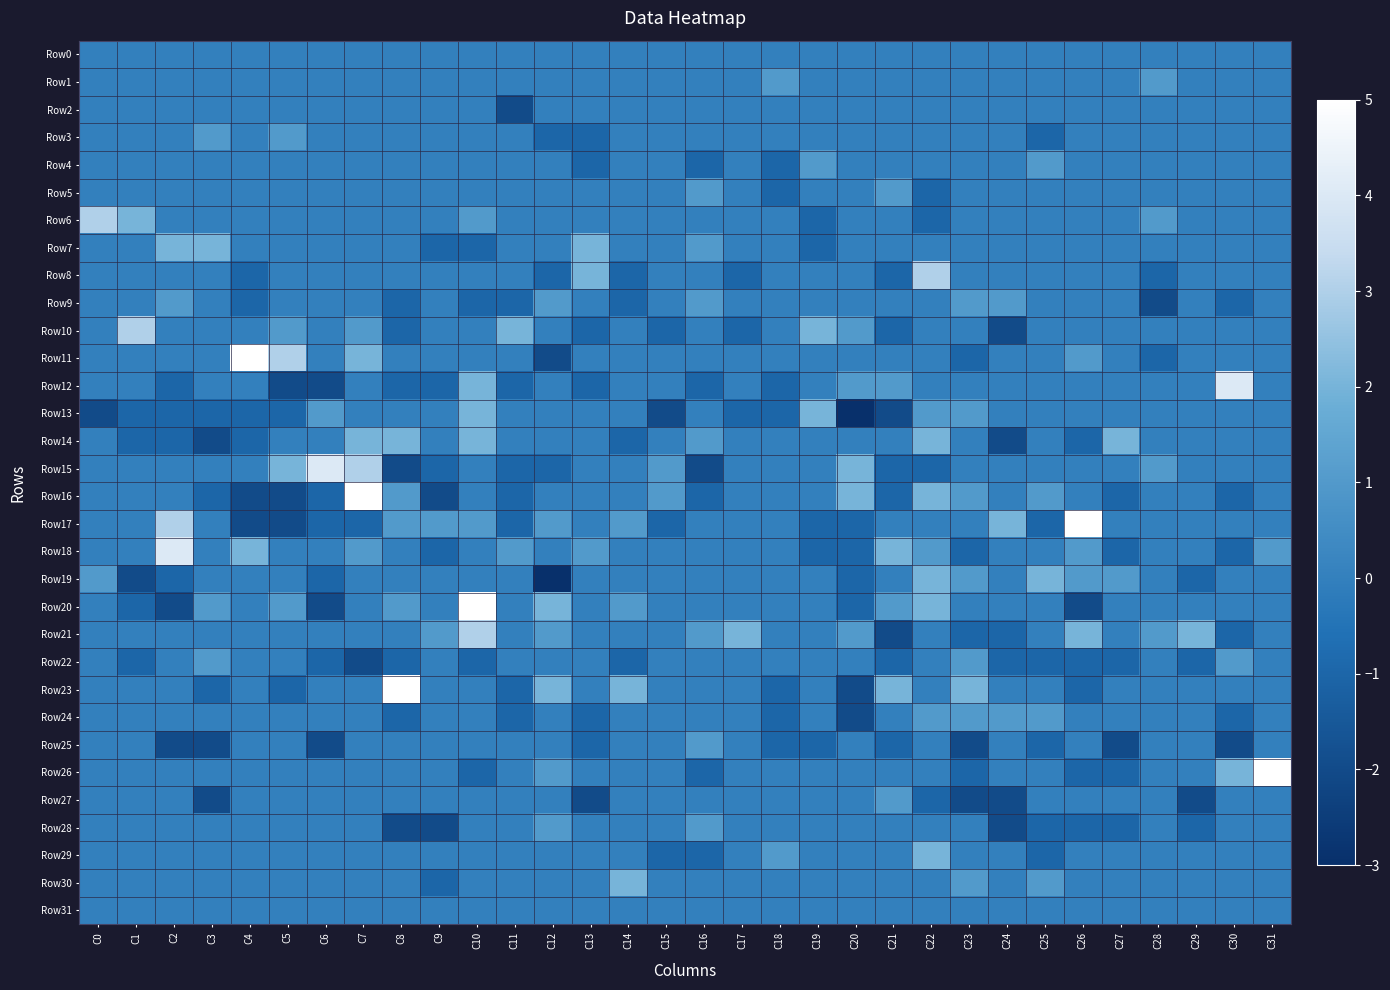

Reading right to left, transcribe all the data shown in this chart.

Row0: C31=0	C30=0	C29=0	C28=0	C27=0	C26=0	C25=0	C24=0	C23=0	C22=0	C21=0	C20=0	C19=0	C18=0	C17=0	C16=0	C15=0	C14=0	C13=0	C12=0	C11=0	C10=0	C9=0	C8=0	C7=0	C6=0	C5=0	C4=0	C3=0	C2=0	C1=0	C0=0
Row1: C31=0	C30=0	C29=0	C28=1	C27=0	C26=0	C25=0	C24=0	C23=0	C22=0	C21=0	C20=0	C19=0	C18=1	C17=0	C16=0	C15=0	C14=0	C13=0	C12=0	C11=0	C10=0	C9=0	C8=0	C7=0	C6=0	C5=0	C4=0	C3=0	C2=0	C1=0	C0=0
Row2: C31=0	C30=0	C29=0	C28=0	C27=0	C26=0	C25=0	C24=0	C23=0	C22=0	C21=0	C20=0	C19=0	C18=0	C17=0	C16=0	C15=0	C14=0	C13=0	C12=0	C11=-2	C10=0	C9=0	C8=0	C7=0	C6=0	C5=0	C4=0	C3=0	C2=0	C1=0	C0=0
Row3: C31=0	C30=0	C29=0	C28=0	C27=0	C26=0	C25=-1	C24=0	C23=0	C22=0	C21=0	C20=0	C19=0	C18=0	C17=0	C16=0	C15=0	C14=0	C13=-1	C12=-1	C11=0	C10=0	C9=0	C8=0	C7=0	C6=0	C5=1	C4=0	C3=1	C2=0	C1=0	C0=0
Row4: C31=0	C30=0	C29=0	C28=0	C27=0	C26=0	C25=1	C24=0	C23=0	C22=0	C21=0	C20=0	C19=1	C18=-1	C17=0	C16=-1	C15=0	C14=0	C13=-1	C12=0	C11=0	C10=0	C9=0	C8=0	C7=0	C6=0	C5=0	C4=0	C3=0	C2=0	C1=0	C0=0
Row5: C31=0	C30=0	C29=0	C28=0	C27=0	C26=0	C25=0	C24=0	C23=0	C22=-1	C21=1	C20=0	C19=0	C18=-1	C17=0	C16=1	C15=0	C14=0	C13=0	C12=0	C11=0	C10=0	C9=0	C8=0	C7=0	C6=0	C5=0	C4=0	C3=0	C2=0	C1=0	C0=0
Row6: C31=0	C30=0	C29=0	C28=1	C27=0	C26=0	C25=0	C24=0	C23=0	C22=-1	C21=0	C20=0	C19=-1	C18=0	C17=0	C16=0	C15=0	C14=0	C13=0	C12=0	C11=0	C10=1	C9=0	C8=0	C7=0	C6=0	C5=0	C4=0	C3=0	C2=0	C1=2	C0=3
Row7: C31=0	C30=0	C29=0	C28=0	C27=0	C26=0	C25=0	C24=0	C23=0	C22=0	C21=0	C20=0	C19=-1	C18=0	C17=0	C16=1	C15=0	C14=0	C13=2	C12=0	C11=0	C10=-1	C9=-1	C8=0	C7=0	C6=0	C5=0	C4=0	C3=2	C2=2	C1=0	C0=0
Row8: C31=0	C30=0	C29=0	C28=-1	C27=0	C26=0	C25=0	C24=0	C23=0	C22=3	C21=-1	C20=0	C19=0	C18=0	C17=-1	C16=0	C15=0	C14=-1	C13=2	C12=-1	C11=0	C10=0	C9=0	C8=0	C7=0	C6=0	C5=0	C4=-1	C3=0	C2=0	C1=0	C0=0
Row9: C31=0	C30=-1	C29=0	C28=-2	C27=0	C26=0	C25=0	C24=1	C23=1	C22=0	C21=0	C20=0	C19=0	C18=0	C17=0	C16=1	C15=0	C14=-1	C13=0	C12=1	C11=-1	C10=-1	C9=0	C8=-1	C7=0	C6=0	C5=0	C4=-1	C3=0	C2=1	C1=0	C0=0
Row10: C31=0	C30=0	C29=0	C28=0	C27=0	C26=0	C25=0	C24=-2	C23=0	C22=0	C21=-1	C20=1	C19=2	C18=0	C17=-1	C16=0	C15=-1	C14=0	C13=-1	C12=0	C11=2	C10=0	C9=0	C8=-1	C7=1	C6=0	C5=1	C4=0	C3=0	C2=0	C1=3	C0=0
Row11: C31=0	C30=0	C29=0	C28=-1	C27=0	C26=1	C25=0	C24=0	C23=-1	C22=0	C21=0	C20=0	C19=0	C18=0	C17=0	C16=0	C15=0	C14=0	C13=0	C12=-2	C11=0	C10=0	C9=0	C8=0	C7=2	C6=0	C5=3	C4=5	C3=0	C2=0	C1=0	C0=0
Row12: C31=0	C30=4	C29=0	C28=0	C27=0	C26=0	C25=0	C24=0	C23=0	C22=0	C21=1	C20=1	C19=0	C18=-1	C17=0	C16=-1	C15=0	C14=0	C13=-1	C12=0	C11=-1	C10=2	C9=-1	C8=-1	C7=0	C6=-2	C5=-2	C4=0	C3=0	C2=-1	C1=0	C0=0
Row13: C31=0	C30=0	C29=0	C28=0	C27=0	C26=0	C25=0	C24=0	C23=1	C22=1	C21=-2	C20=-3	C19=2	C18=-1	C17=-1	C16=0	C15=-2	C14=0	C13=0	C12=0	C11=0	C10=2	C9=0	C8=0	C7=0	C6=1	C5=-1	C4=-1	C3=-1	C2=-1	C1=-1	C0=-2
Row14: C31=0	C30=0	C29=0	C28=0	C27=2	C26=-1	C25=0	C24=-2	C23=0	C22=2	C21=0	C20=0	C19=0	C18=0	C17=0	C16=1	C15=0	C14=-1	C13=0	C12=0	C11=0	C10=2	C9=0	C8=2	C7=2	C6=0	C5=0	C4=-1	C3=-2	C2=-1	C1=-1	C0=0
Row15: C31=0	C30=0	C29=0	C28=1	C27=0	C26=0	C25=0	C24=0	C23=0	C22=-1	C21=-1	C20=2	C19=0	C18=0	C17=0	C16=-2	C15=1	C14=0	C13=0	C12=-1	C11=-1	C10=0	C9=-1	C8=-2	C7=3	C6=4	C5=2	C4=0	C3=0	C2=0	C1=0	C0=0
Row16: C31=0	C30=-1	C29=0	C28=0	C27=-1	C26=0	C25=1	C24=0	C23=1	C22=2	C21=-1	C20=2	C19=0	C18=0	C17=0	C16=-1	C15=1	C14=0	C13=0	C12=0	C11=-1	C10=0	C9=-2	C8=1	C7=5	C6=-1	C5=-2	C4=-2	C3=-1	C2=0	C1=0	C0=0
Row17: C31=0	C30=0	C29=0	C28=0	C27=0	C26=5	C25=-1	C24=2	C23=0	C22=0	C21=0	C20=-1	C19=-1	C18=0	C17=0	C16=0	C15=-1	C14=1	C13=0	C12=1	C11=-1	C10=1	C9=1	C8=1	C7=-1	C6=-1	C5=-2	C4=-2	C3=0	C2=3	C1=0	C0=0
Row18: C31=1	C30=-1	C29=0	C28=0	C27=-1	C26=1	C25=0	C24=0	C23=-1	C22=1	C21=2	C20=-1	C19=-1	C18=0	C17=0	C16=0	C15=0	C14=0	C13=1	C12=0	C11=1	C10=0	C9=-1	C8=0	C7=1	C6=0	C5=0	C4=2	C3=0	C2=4	C1=0	C0=0
Row19: C31=0	C30=0	C29=-1	C28=0	C27=1	C26=1	C25=2	C24=0	C23=1	C22=2	C21=0	C20=-1	C19=0	C18=0	C17=0	C16=0	C15=0	C14=0	C13=0	C12=-3	C11=0	C10=0	C9=0	C8=0	C7=0	C6=-1	C5=0	C4=0	C3=0	C2=-1	C1=-2	C0=1
Row20: C31=0	C30=0	C29=0	C28=0	C27=0	C26=-2	C25=0	C24=0	C23=0	C22=2	C21=1	C20=-1	C19=0	C18=0	C17=0	C16=0	C15=0	C14=1	C13=0	C12=2	C11=0	C10=5	C9=0	C8=1	C7=0	C6=-2	C5=1	C4=0	C3=1	C2=-2	C1=-1	C0=0
Row21: C31=0	C30=-1	C29=2	C28=1	C27=0	C26=2	C25=0	C24=-1	C23=-1	C22=0	C21=-2	C20=1	C19=0	C18=0	C17=2	C16=1	C15=0	C14=0	C13=0	C12=1	C11=0	C10=3	C9=1	C8=0	C7=0	C6=0	C5=0	C4=0	C3=0	C2=0	C1=0	C0=0
Row22: C31=0	C30=1	C29=-1	C28=0	C27=-1	C26=-1	C25=-1	C24=-1	C23=1	C22=0	C21=-1	C20=0	C19=0	C18=0	C17=0	C16=0	C15=0	C14=-1	C13=0	C12=0	C11=0	C10=-1	C9=0	C8=-1	C7=-2	C6=-1	C5=0	C4=0	C3=1	C2=0	C1=-1	C0=0
Row23: C31=0	C30=0	C29=0	C28=0	C27=0	C26=-1	C25=0	C24=0	C23=2	C22=0	C21=2	C20=-2	C19=0	C18=-1	C17=0	C16=0	C15=0	C14=2	C13=0	C12=2	C11=-1	C10=0	C9=0	C8=5	C7=0	C6=0	C5=-1	C4=0	C3=-1	C2=0	C1=0	C0=0
Row24: C31=0	C30=-1	C29=0	C28=0	C27=0	C26=0	C25=1	C24=1	C23=1	C22=1	C21=0	C20=-2	C19=0	C18=-1	C17=0	C16=0	C15=0	C14=0	C13=-1	C12=0	C11=-1	C10=0	C9=0	C8=-1	C7=0	C6=0	C5=0	C4=0	C3=0	C2=0	C1=0	C0=0
Row25: C31=0	C30=-2	C29=0	C28=0	C27=-2	C26=0	C25=-1	C24=0	C23=-2	C22=0	C21=-1	C20=0	C19=-1	C18=-1	C17=0	C16=1	C15=0	C14=0	C13=-1	C12=0	C11=0	C10=0	C9=0	C8=0	C7=0	C6=-2	C5=0	C4=0	C3=-2	C2=-2	C1=0	C0=0
Row26: C31=5	C30=2	C29=0	C28=0	C27=-1	C26=-1	C25=0	C24=0	C23=-1	C22=0	C21=0	C20=0	C19=0	C18=0	C17=0	C16=-1	C15=0	C14=0	C13=0	C12=1	C11=0	C10=-1	C9=0	C8=0	C7=0	C6=0	C5=0	C4=0	C3=0	C2=0	C1=0	C0=0
Row27: C31=0	C30=0	C29=-2	C28=0	C27=0	C26=0	C25=0	C24=-2	C23=-2	C22=-1	C21=1	C20=0	C19=0	C18=0	C17=0	C16=0	C15=0	C14=0	C13=-2	C12=0	C11=0	C10=0	C9=0	C8=0	C7=0	C6=0	C5=0	C4=0	C3=-2	C2=0	C1=0	C0=0
Row28: C31=0	C30=0	C29=-1	C28=0	C27=-1	C26=-1	C25=-1	C24=-2	C23=0	C22=0	C21=0	C20=0	C19=0	C18=0	C17=0	C16=1	C15=0	C14=0	C13=0	C12=1	C11=0	C10=0	C9=-2	C8=-2	C7=0	C6=0	C5=0	C4=0	C3=0	C2=0	C1=0	C0=0
Row29: C31=0	C30=0	C29=0	C28=0	C27=0	C26=0	C25=-1	C24=0	C23=0	C22=2	C21=0	C20=0	C19=0	C18=1	C17=0	C16=-1	C15=-1	C14=0	C13=0	C12=0	C11=0	C10=0	C9=0	C8=0	C7=0	C6=0	C5=0	C4=0	C3=0	C2=0	C1=0	C0=0
Row30: C31=0	C30=0	C29=0	C28=0	C27=0	C26=0	C25=1	C24=0	C23=1	C22=0	C21=0	C20=0	C19=0	C18=0	C17=0	C16=0	C15=0	C14=2	C13=0	C12=0	C11=0	C10=0	C9=-1	C8=0	C7=0	C6=0	C5=0	C4=0	C3=0	C2=0	C1=0	C0=0
Row31: C31=0	C30=0	C29=0	C28=0	C27=0	C26=0	C25=0	C24=0	C23=0	C22=0	C21=0	C20=0	C19=0	C18=0	C17=0	C16=0	C15=0	C14=0	C13=0	C12=0	C11=0	C10=0	C9=0	C8=0	C7=0	C6=0	C5=0	C4=0	C3=0	C2=0	C1=0	C0=0